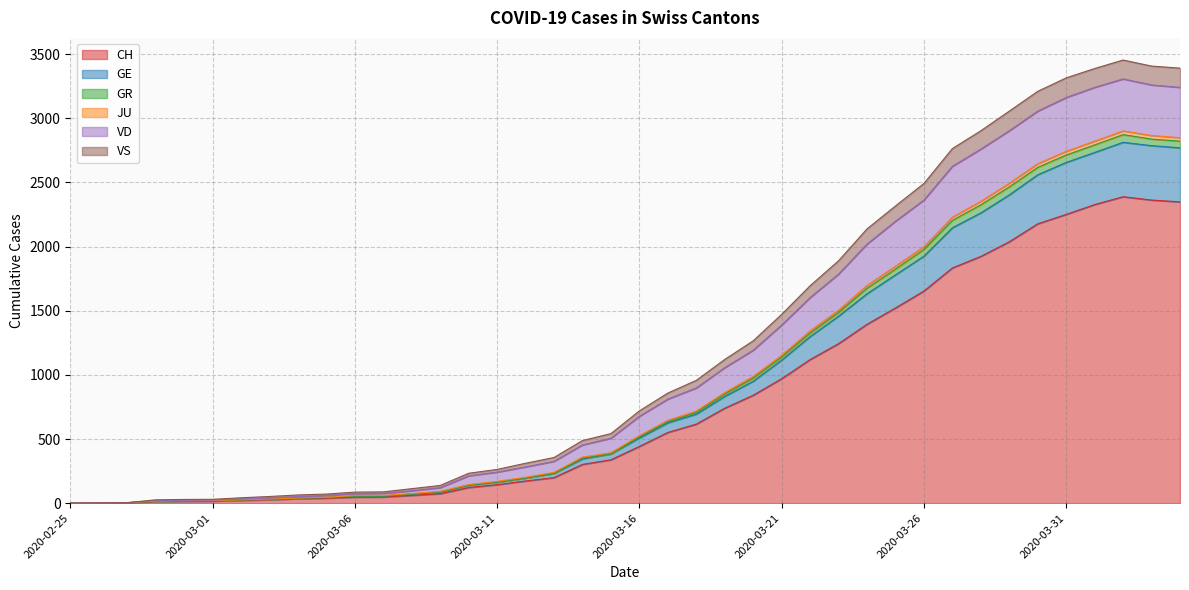

True or false: GE and JU cross at least once.

False